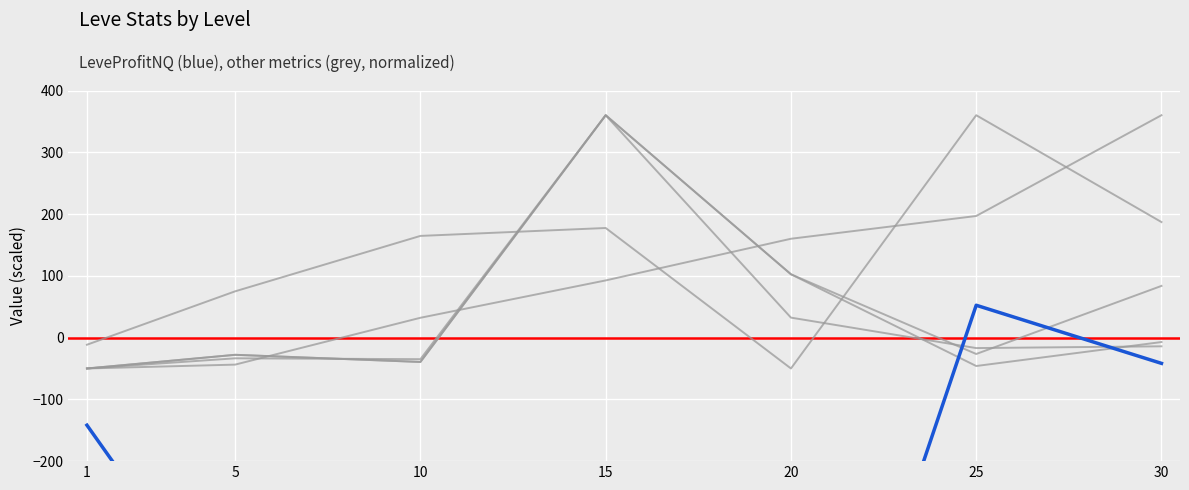

What is the difference between the maximum and minimum values in the currentAveragePrice series?

410.0